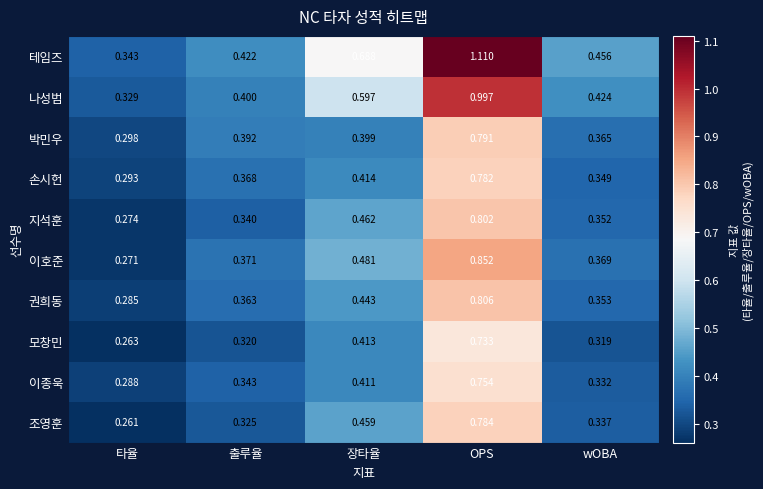

At which label does 모창민 reach its minimum?

타율